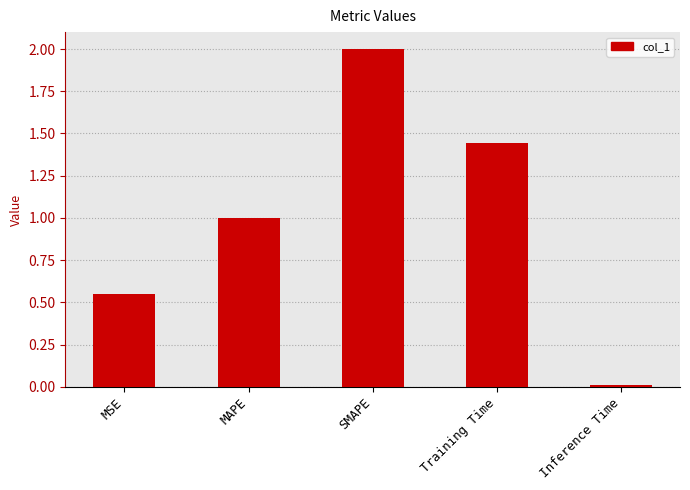

What is the difference between the values at MAPE and Inference Time?

1.0